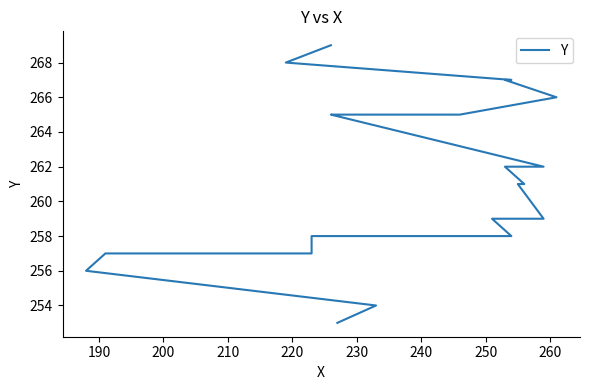

What is the difference between the maximum and minimum values?

16